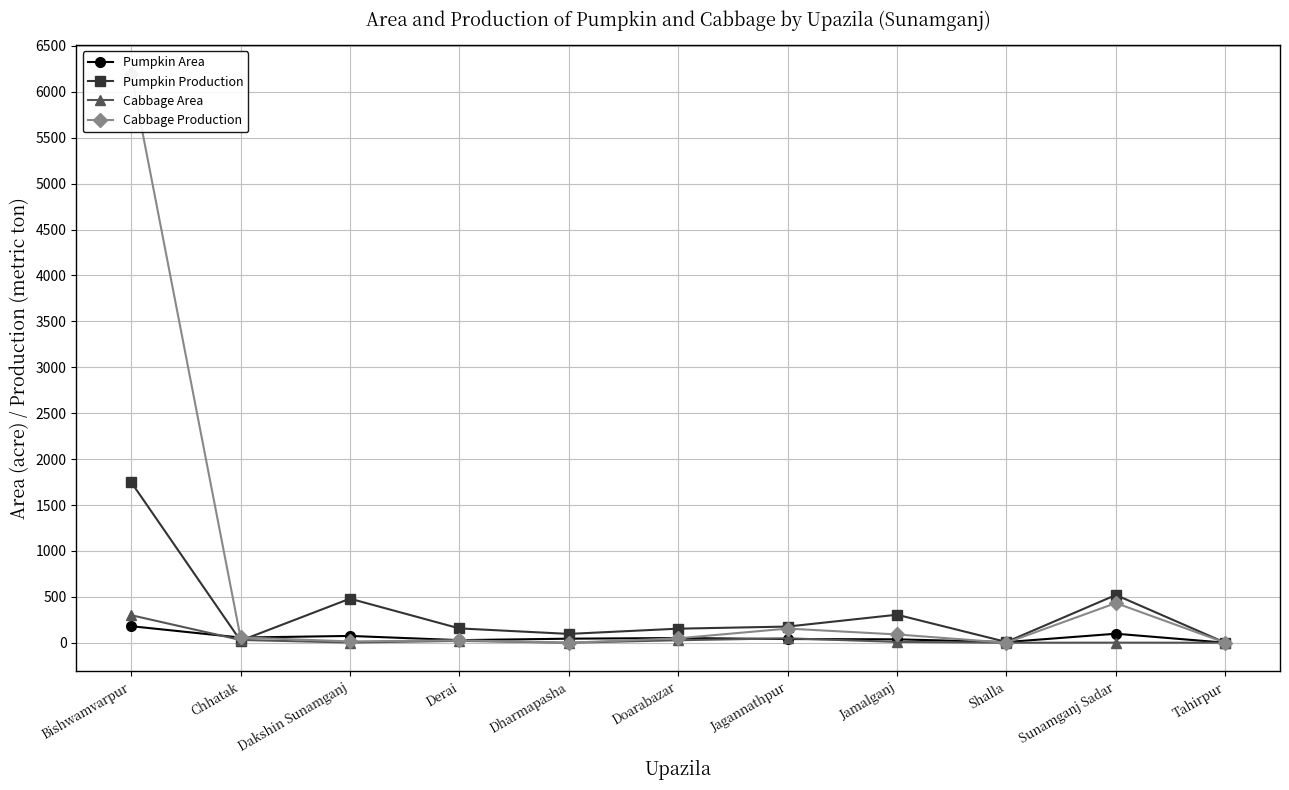

True or false: Cabbage Area has more than 2 points higher than both neighbors.

True